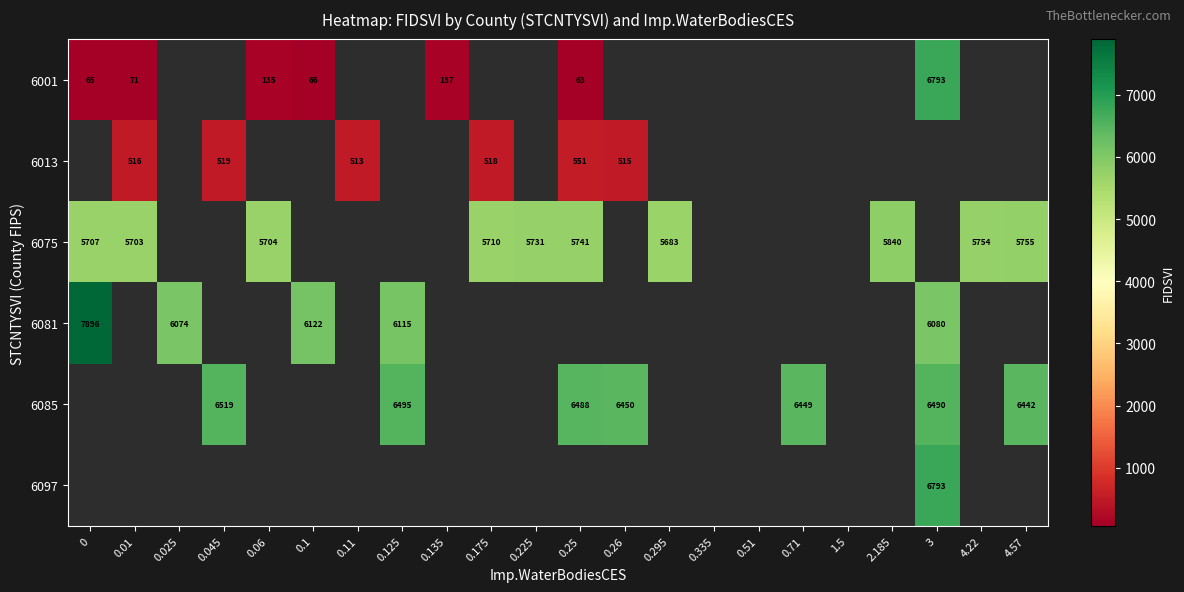

How many series are shown in this chart?

6